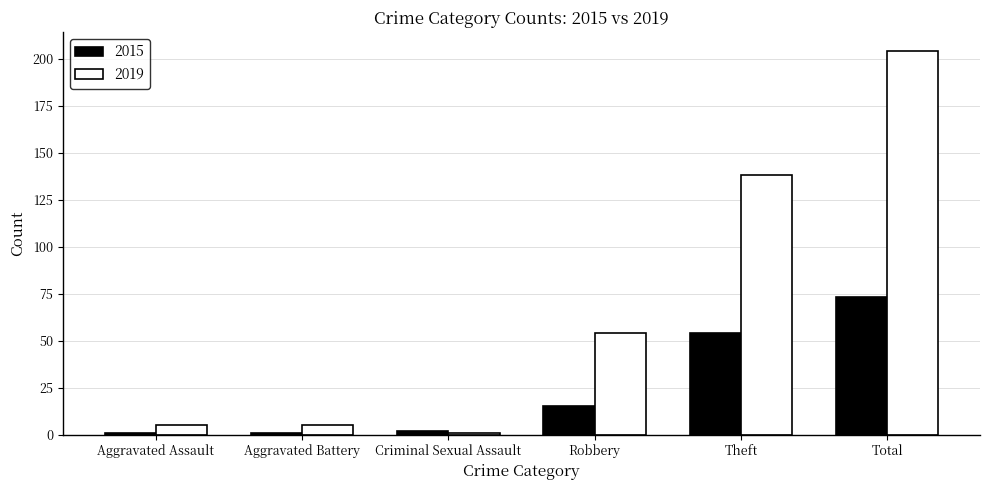

Reading right to left, list all the values displayed in this chart.

2015: Total=73	Theft=54	Robbery=15	Criminal Sexual Assault=2	Aggravated Battery=1	Aggravated Assault=1
2019: Total=204	Theft=138	Robbery=54	Criminal Sexual Assault=1	Aggravated Battery=5	Aggravated Assault=5